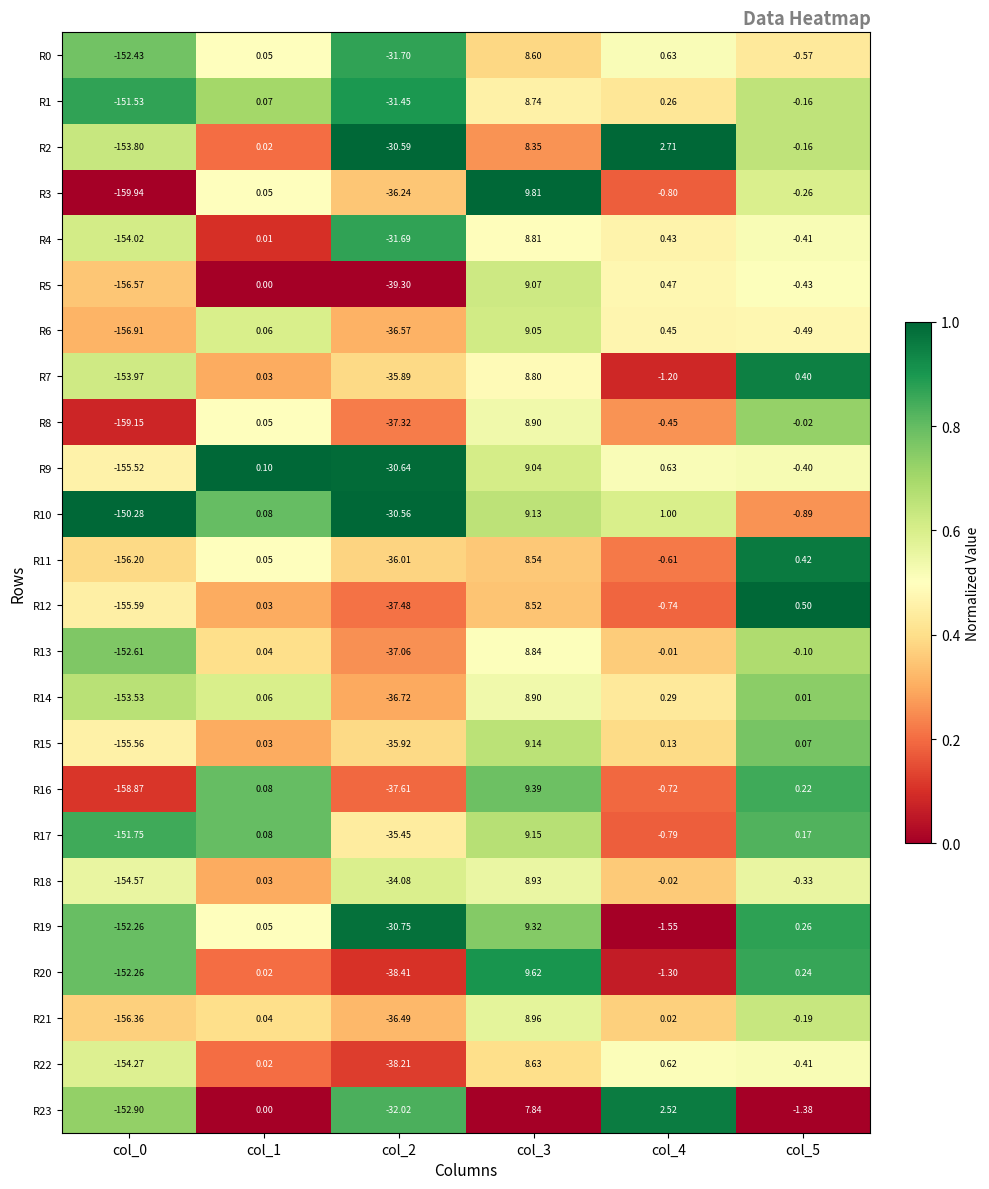

Is the value of R8 at col_2 greater than the value of R1 at col_5?

No